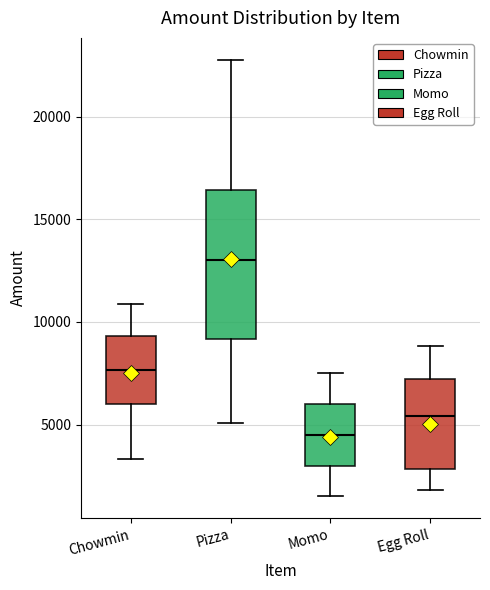

Reading left to right, read every box against the y-axis: the position of its median line, the range the box covers, and the ends of its whiskers. The values are not printed on the chart, so give them approximately, as read against the axis.

Chowmin: median 7500, box 6000 to 9500, whiskers 3500 to 11000
Pizza: median 13000, box 9000 to 16500, whiskers 5000 to 23000
Momo: median 4500, box 3000 to 6000, whiskers 1500 to 7500
Egg Roll: median 5500, box 3000 to 7000, whiskers 2000 to 9000